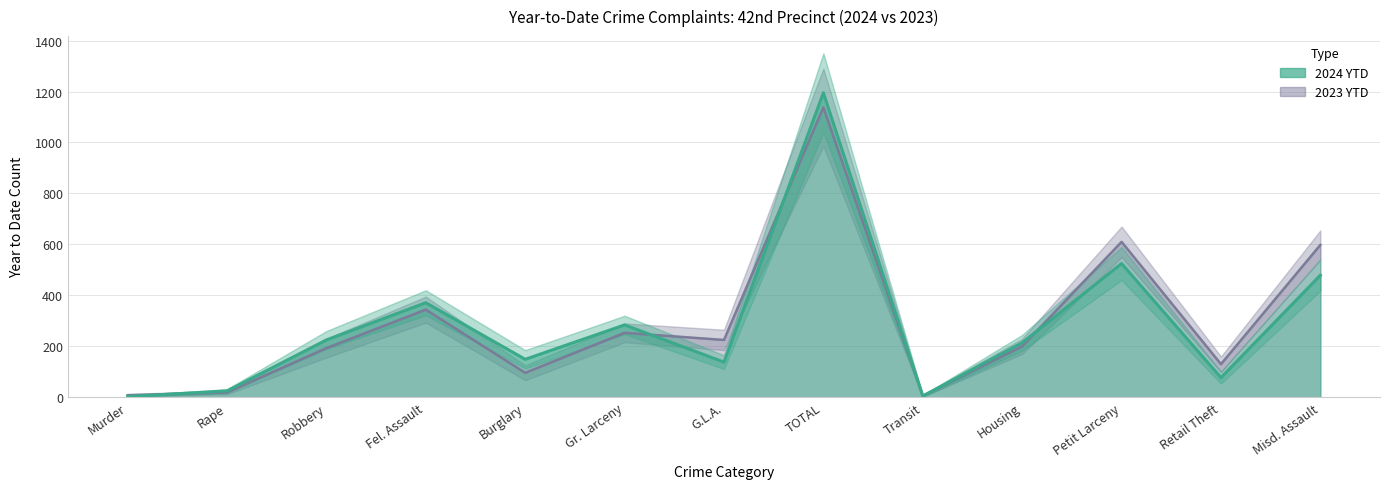

Reading left to right, extract all data points from this chart.

2024 YTD: 3	25	225	371	149	284	138	1195	5	214	525	77	479
2023 YTD: 8	19	193	344	96	253	225	1138	5	200	610	130	598